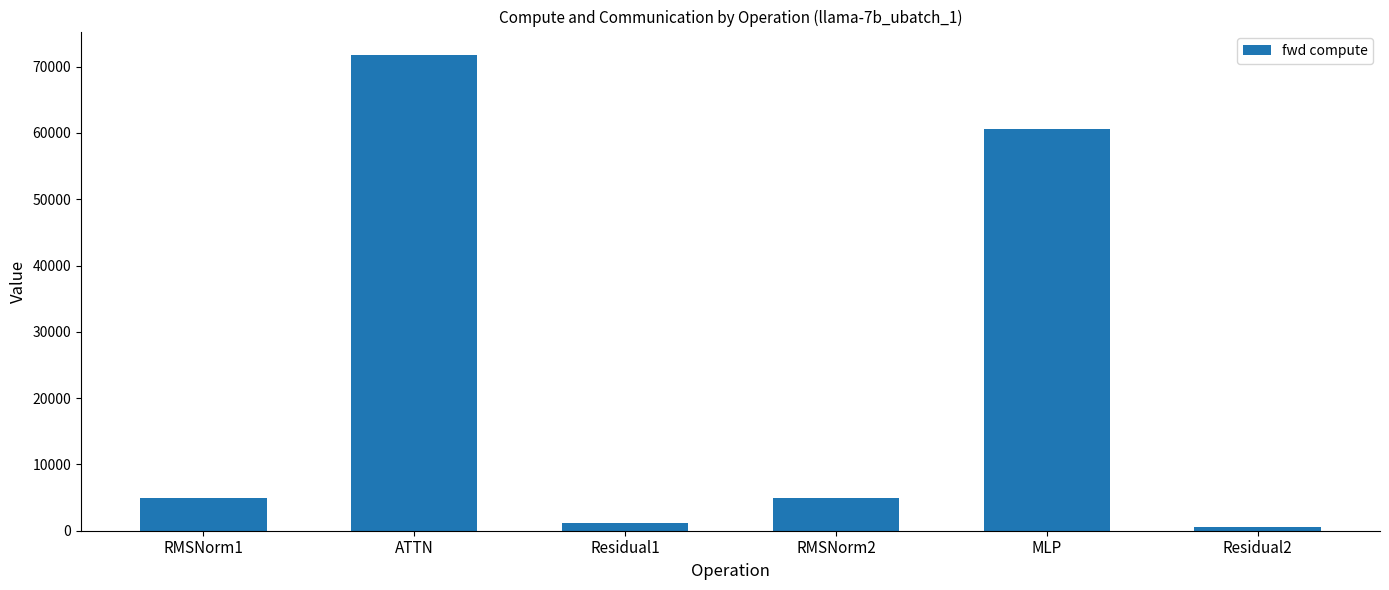

Between MLP and ATTN, which is larger?

ATTN